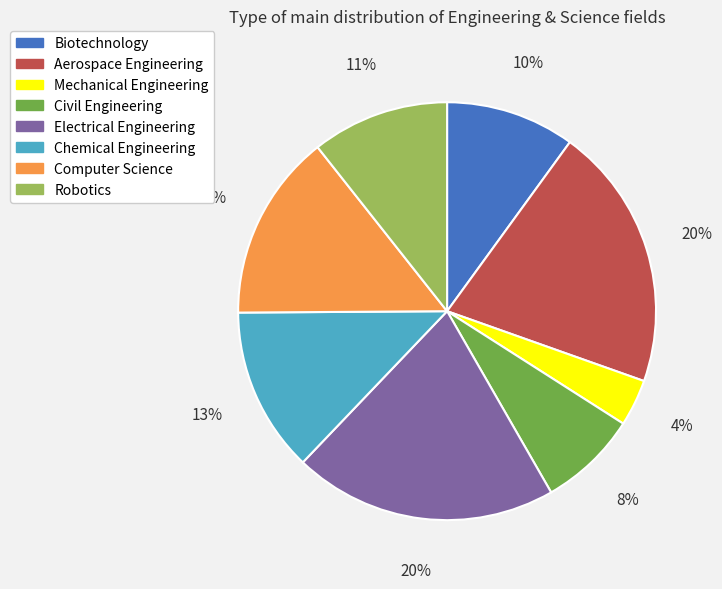

What is the smallest slice in the pie chart?

Mechanical Engineering